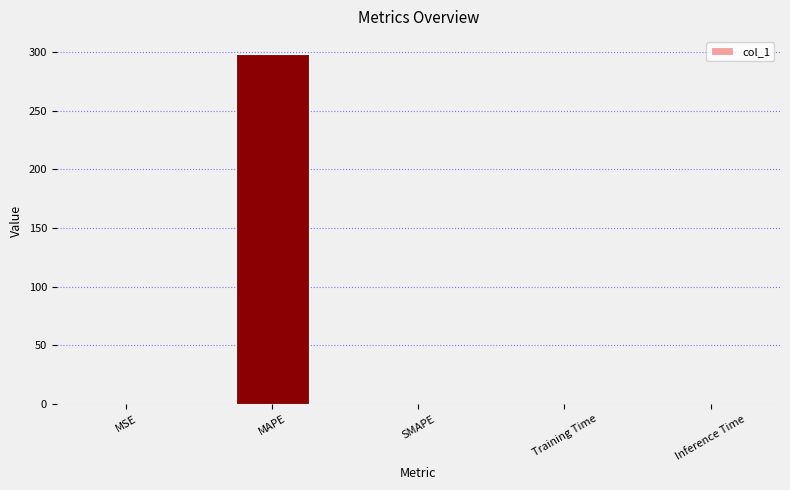

Which category has the highest value across all series?

MAPE